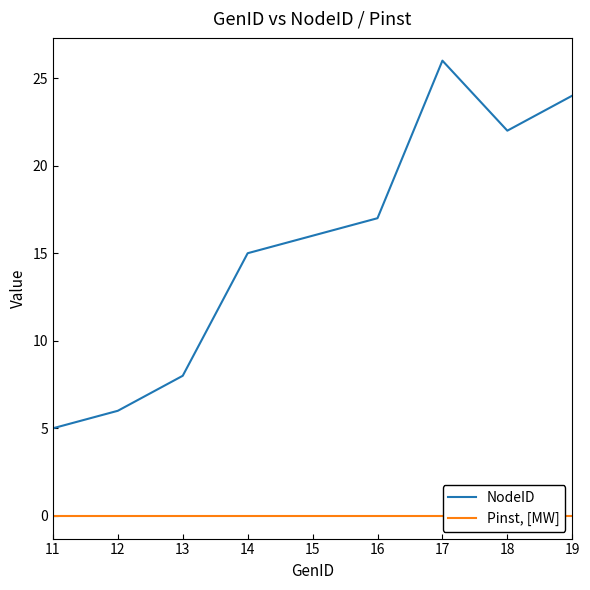

True or false: NodeID and Pinst, [MW] cross at least once.

False